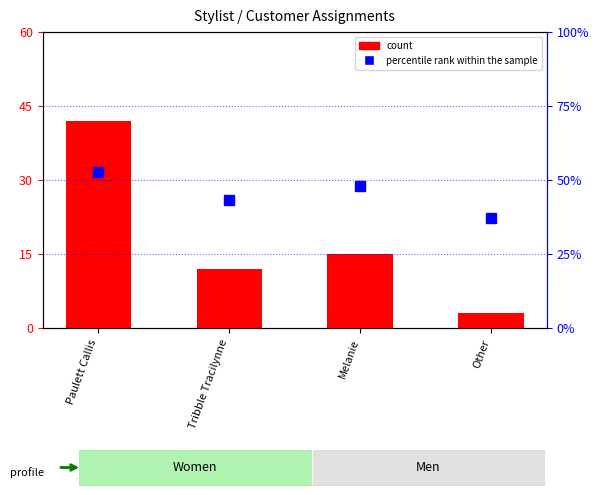

Count the number of data series in this chart.

2